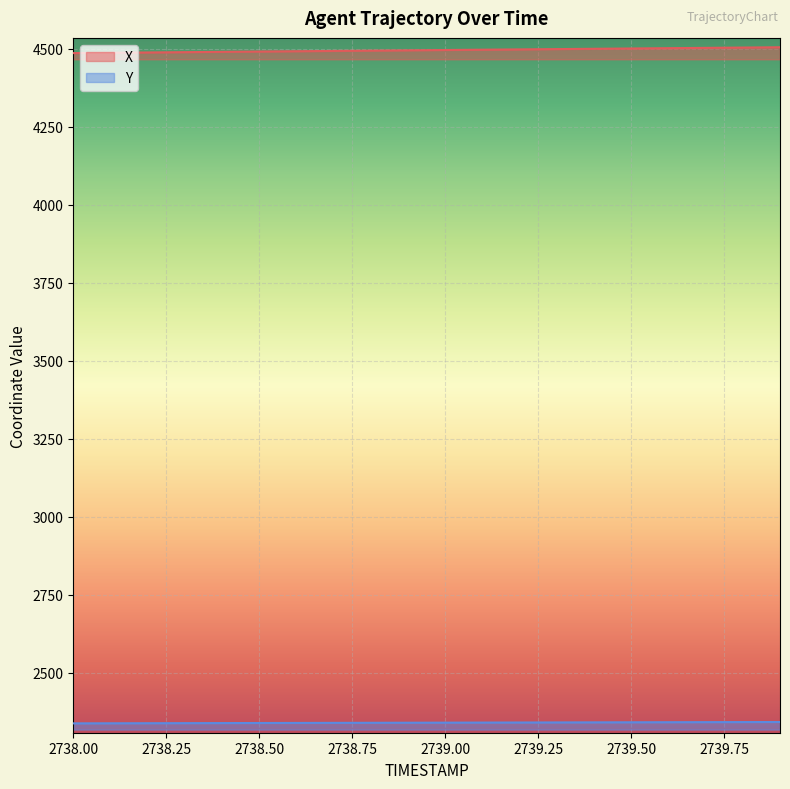

Reading left to right, what are all the values shown in this chart?

X: 2738.0=4486.0	2738.1=4487.0	2738.2=4488.0	2738.3=4488.9	2738.4=4489.9	2738.5=4490.9	2738.6=4491.9	2738.7=4492.9	2738.8=4493.9	2738.9=4494.8	2739.0=4495.8	2739.1=4496.8	2739.2=4497.8	2739.3=4498.8	2739.4=4499.8	2739.5=4500.7	2739.6=4501.7	2739.7=4502.7	2739.8=4503.7	2739.9=4504.7
Y: 2738.0=2338.6	2738.1=2338.9	2738.2=2339.1	2738.3=2339.3	2738.4=2339.6	2738.5=2339.8	2738.6=2340.0	2738.7=2340.2	2738.8=2340.5	2738.9=2340.7	2739.0=2340.9	2739.1=2341.2	2739.2=2341.4	2739.3=2341.6	2739.4=2341.8	2739.5=2342.1	2739.6=2342.3	2739.7=2342.5	2739.8=2342.8	2739.9=2343.0